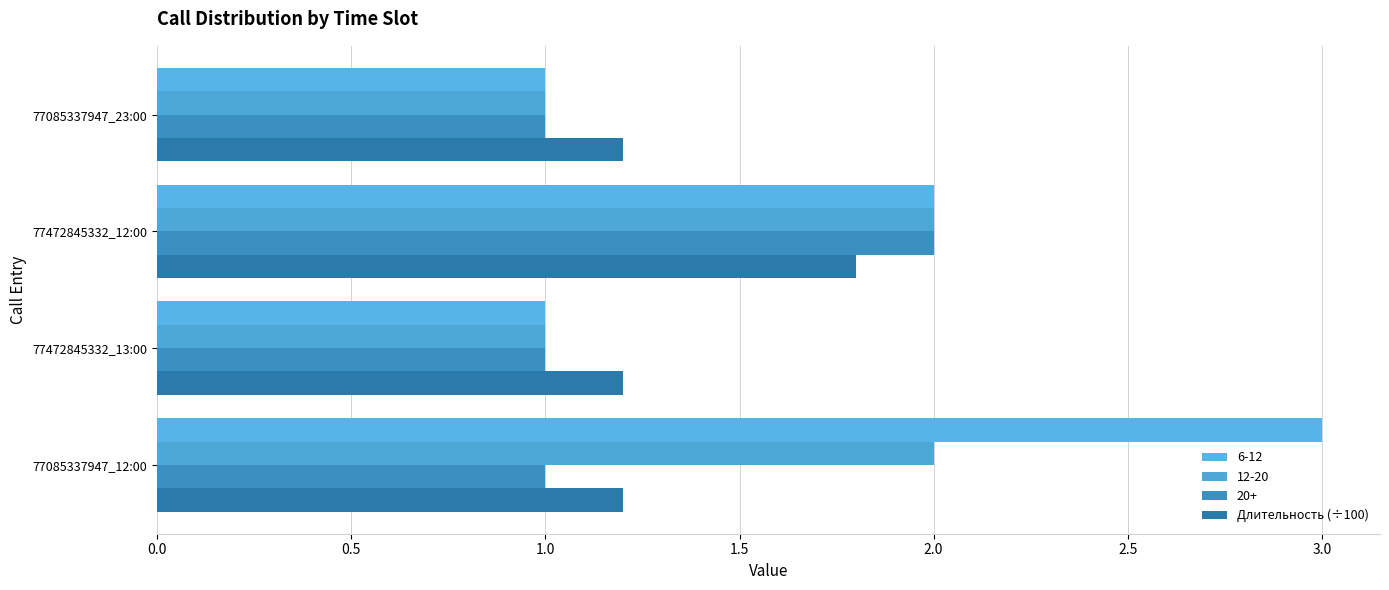

Count the number of data series in this chart.

4